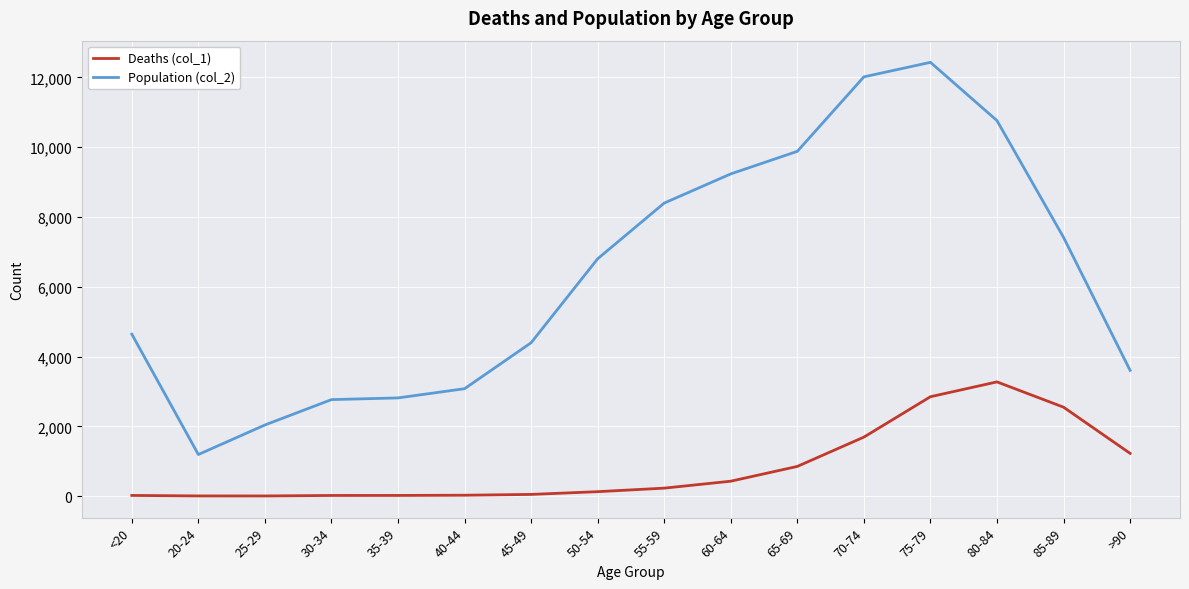

What is the difference between the Deaths (col_1) values at 55-59 and 70-74?

1463